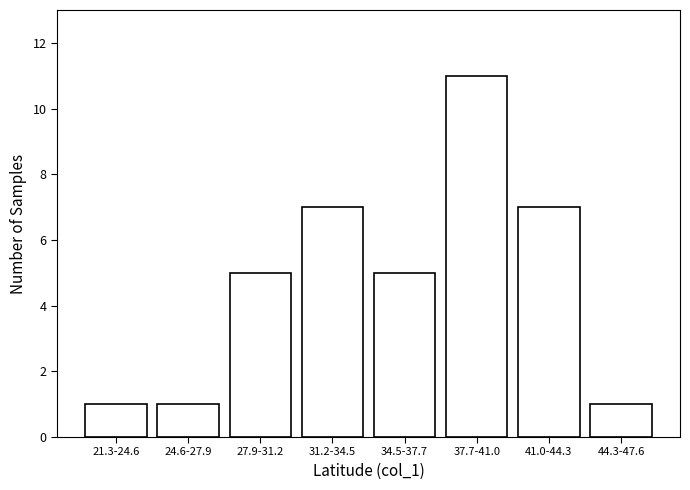

Reading left to right, extract all data points from this chart.

21.3-24.6=1	24.6-27.9=1	27.9-31.2=5	31.2-34.5=7	34.5-37.7=5	37.7-41.0=11	41.0-44.3=7	44.3-47.6=1